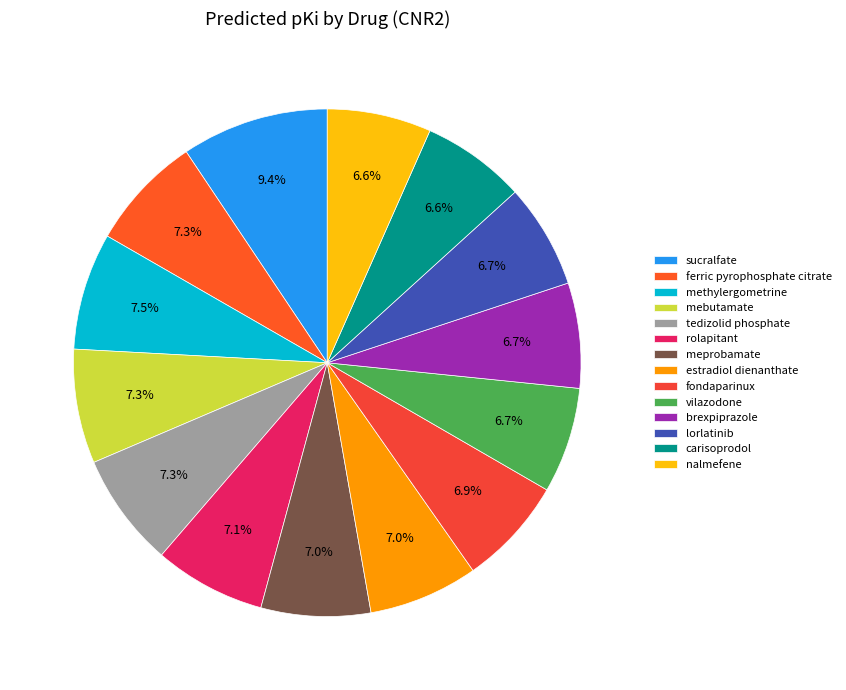

Is there any slice that represents more than half of the pie?

No